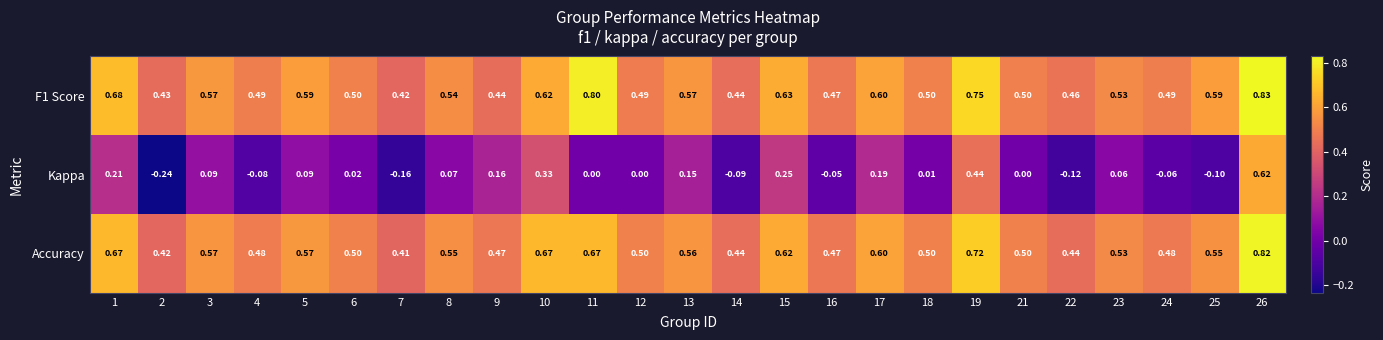

Which series has the widest spread of values?

Kappa